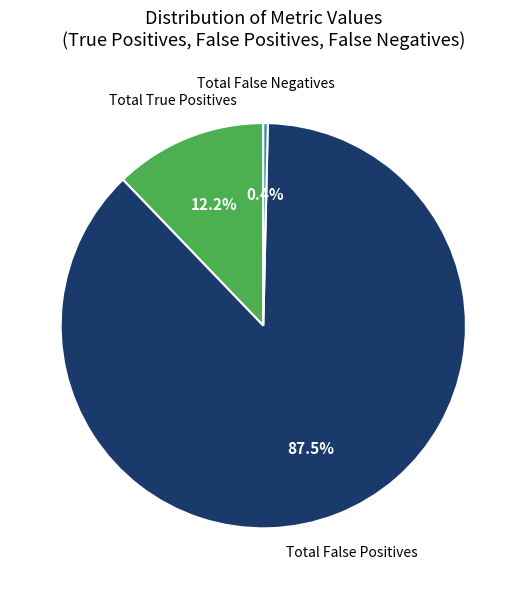

Which slice is the smallest?

Total False Negatives